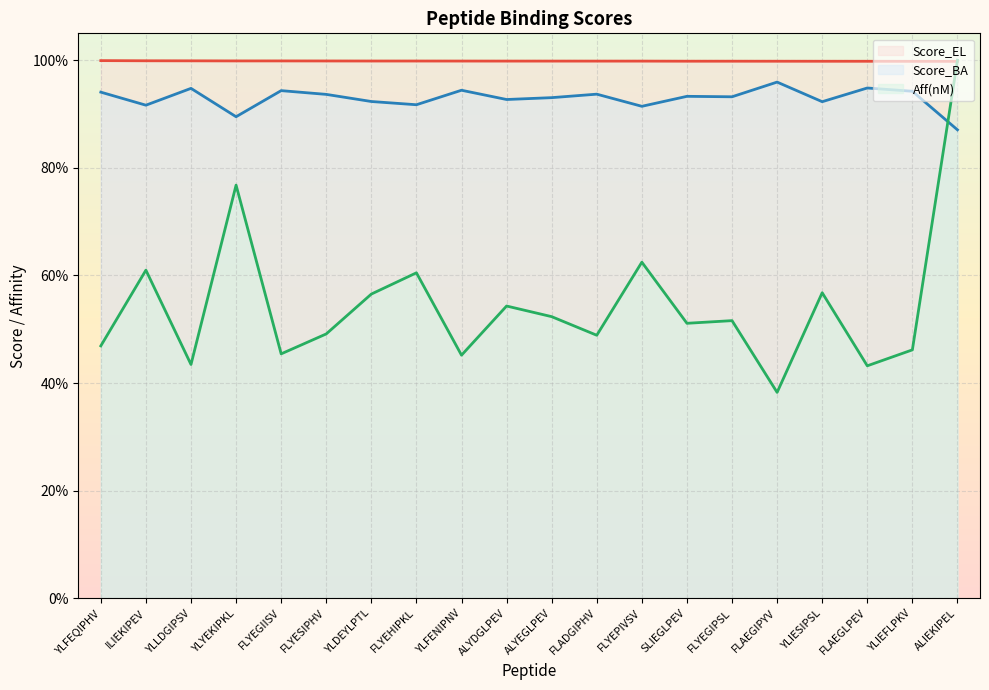

How many intersections are there between Aff(nM) (line) and Score_BA (line)?

1